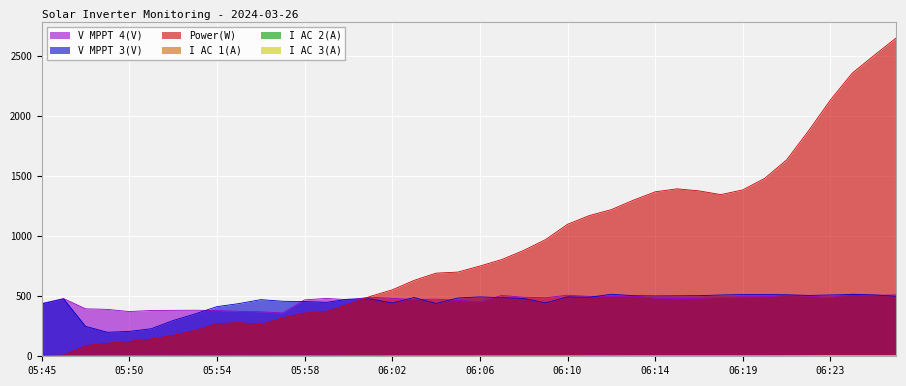

What is the sum of all V MPPT 4(V) values?

18398.8